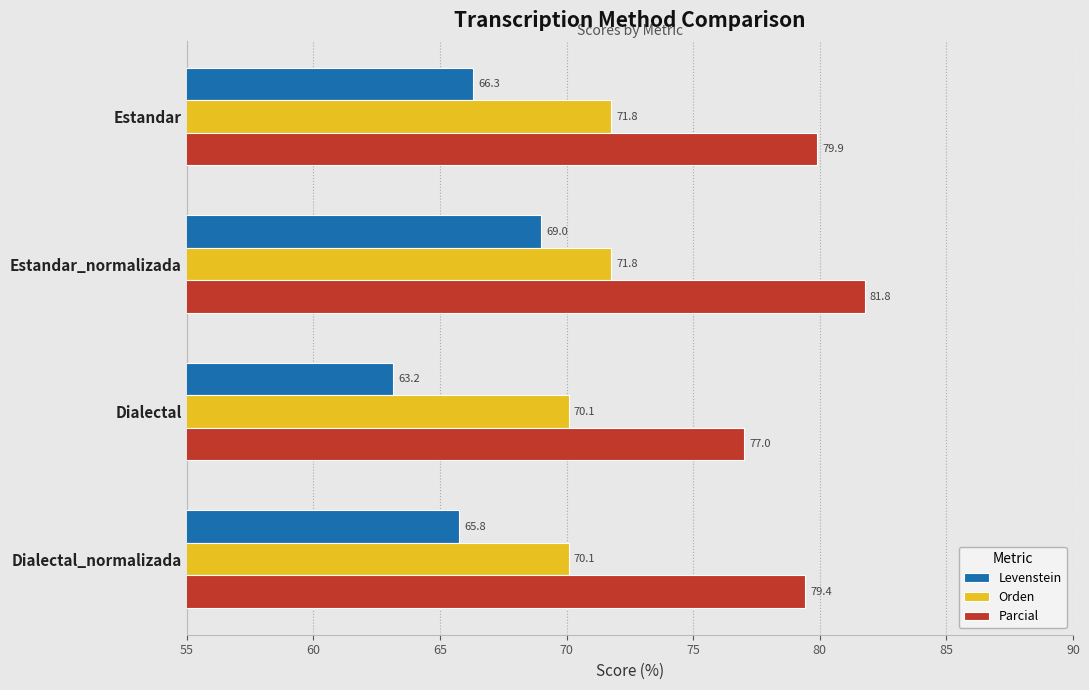

What is the difference between the Orden values at Dialectal and Estandar_normalizada?

1.7